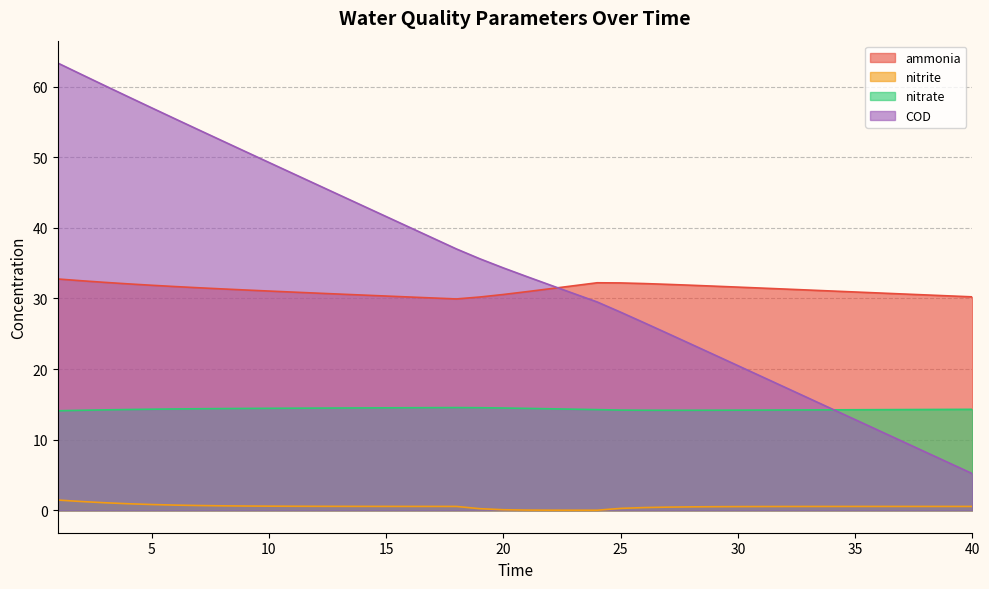

True or false: nitrite and ammonia intersect in this chart.

False